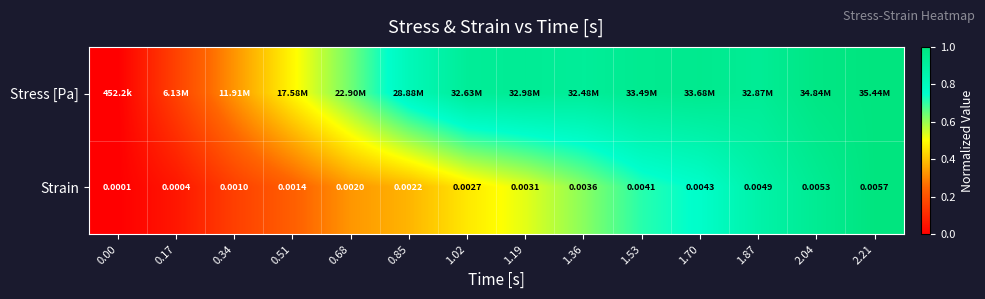

List the labels in order of Strain value, smallest first.

0.00, 0.17, 0.34, 0.51, 0.68, 0.85, 1.02, 1.19, 1.36, 1.53, 1.70, 1.87, 2.04, 2.21